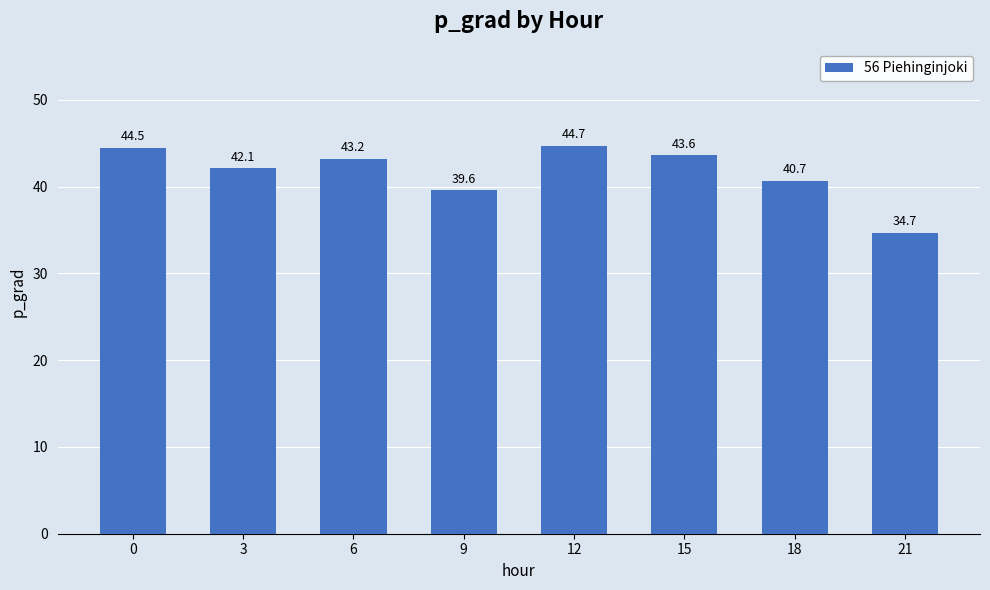

Are the bars horizontal?

No